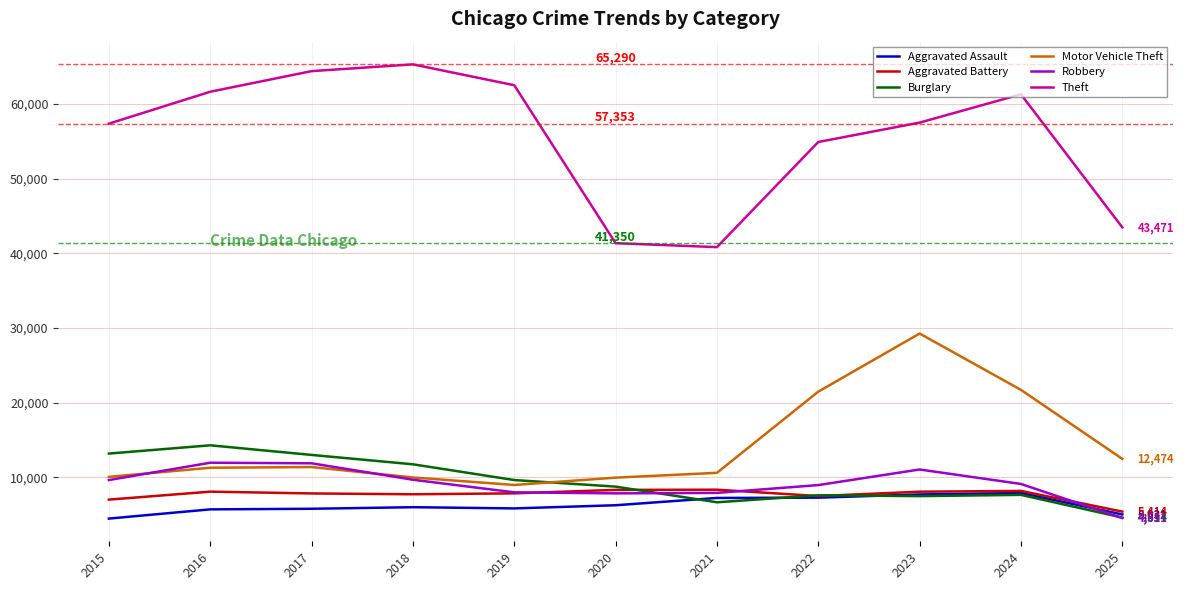

At which label is Theft closest to 53055?

2022